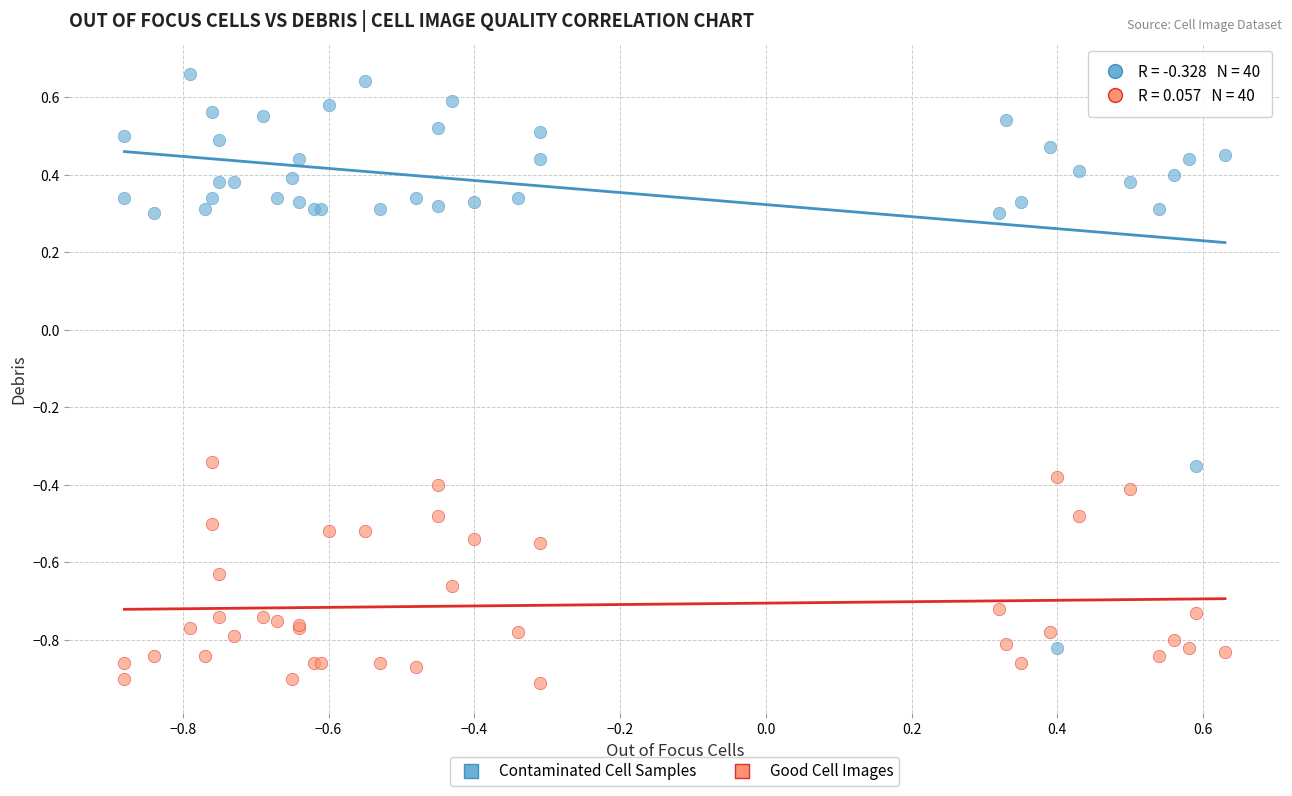

Which series has the largest Y range (max minus min)?

Contaminated Cell Samples